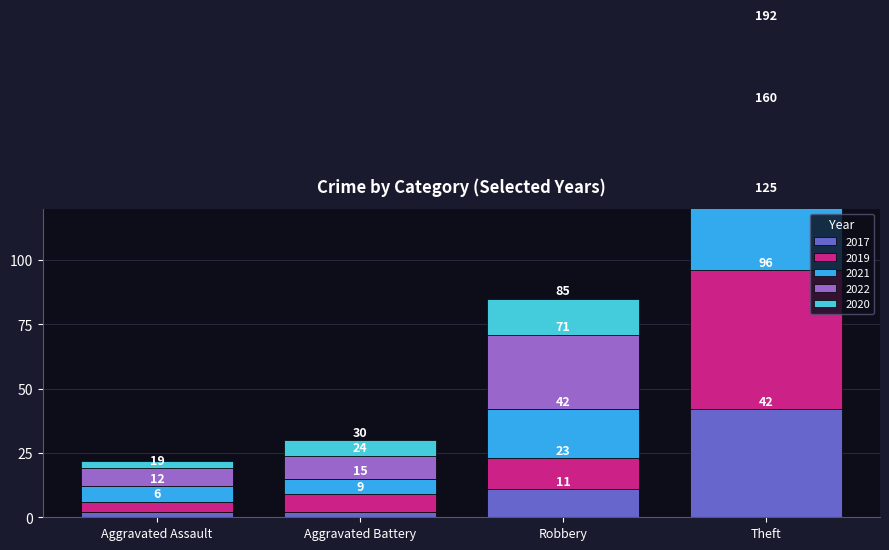

Count the 2020 values in the range 6 to 32.

3